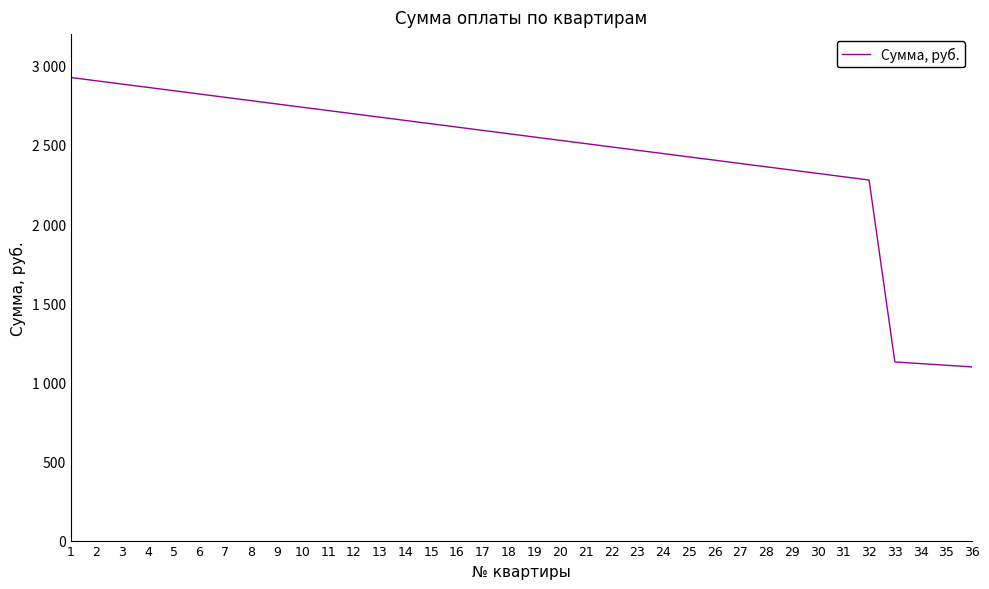

Is this an area chart (filled region under the line)?

No